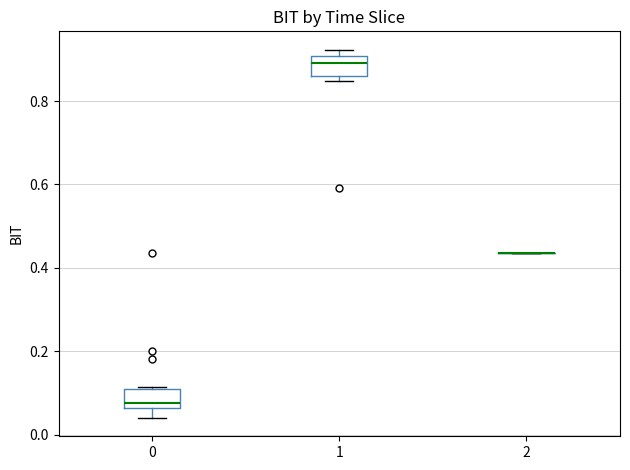

Reading left to right, read every box against the y-axis: the position of its median line, the range the box covers, and the ends of its whiskers. The values are not printed on the chart, so give them approximately, as read against the axis.

0: median 0.08, box 0.06 to 0.10, whiskers 0.04 to 0.12
1: median 0.90 (inside the box), box 0.86 to 0.90, whiskers 0.84 to 0.92
2: box collapsed to a line at 0.44, whiskers 0.44 to 0.44